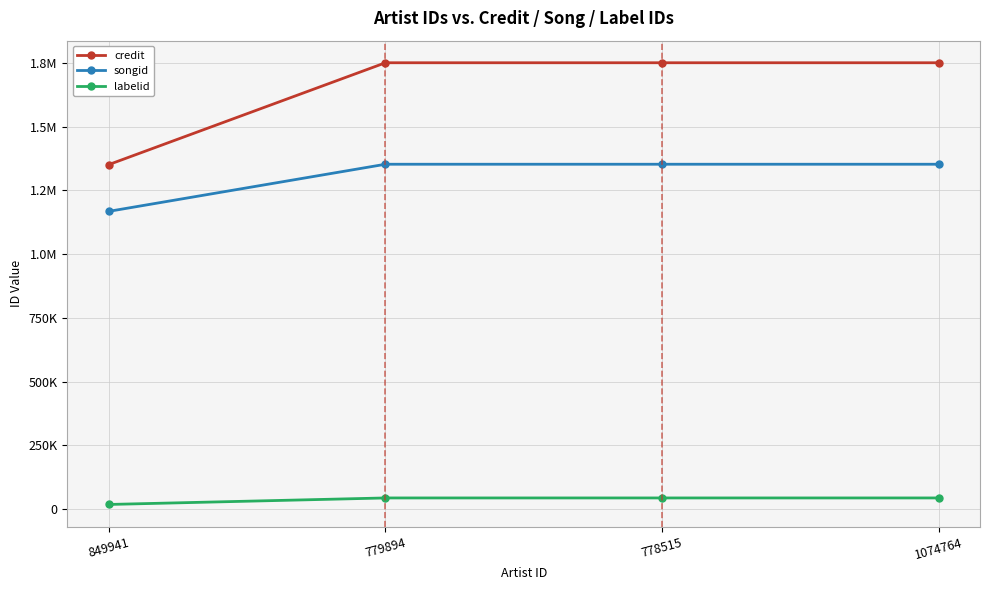

What are all the series names shown in the legend?

credit, songid, labelid